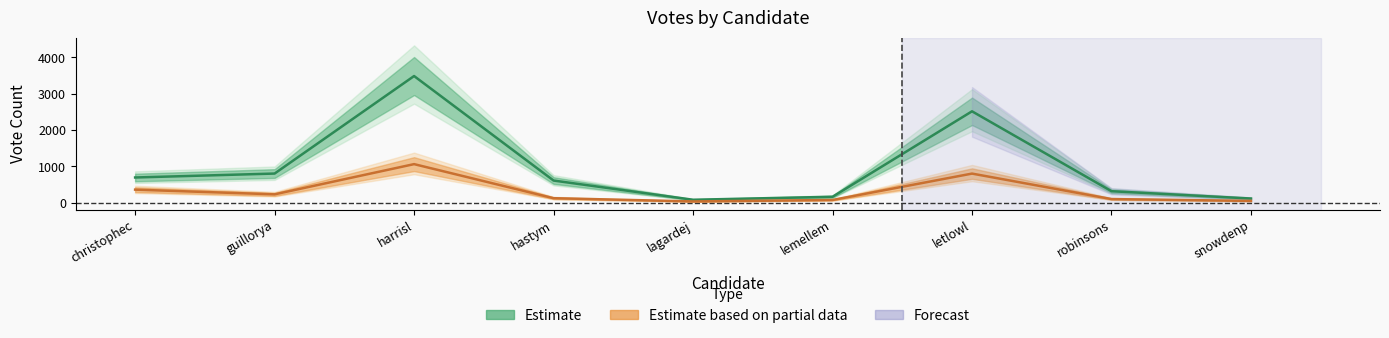

At which label is ABS_VOTES closest to 549?

christophec